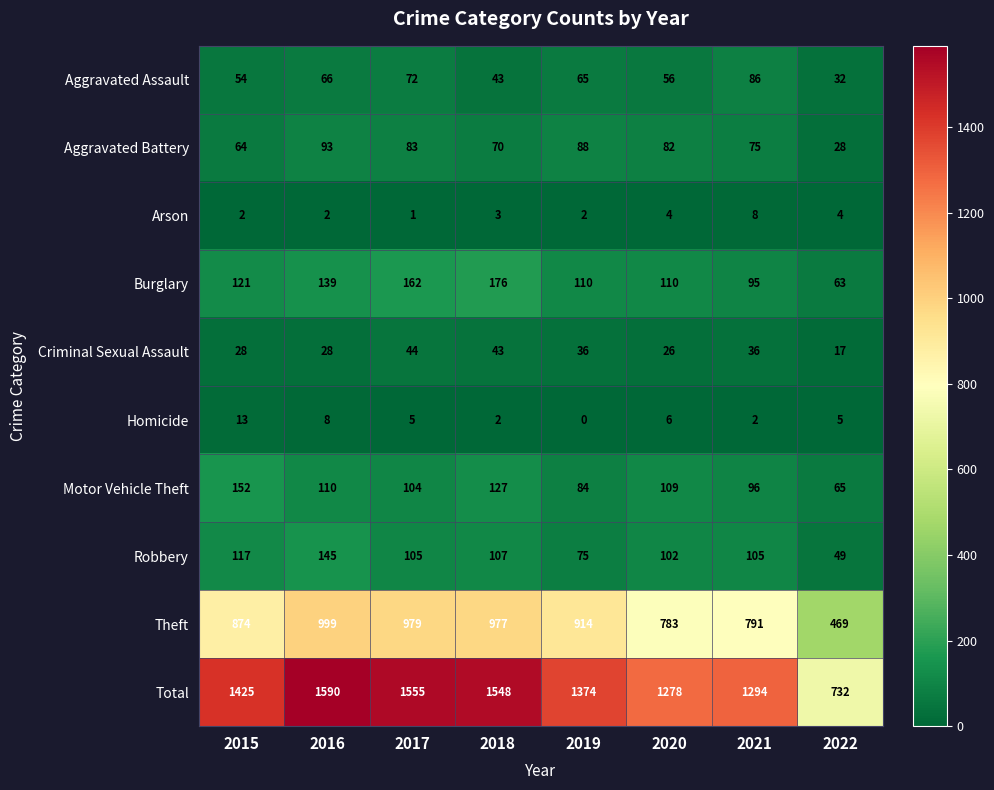

How many values in the Theft series are below 914?

4